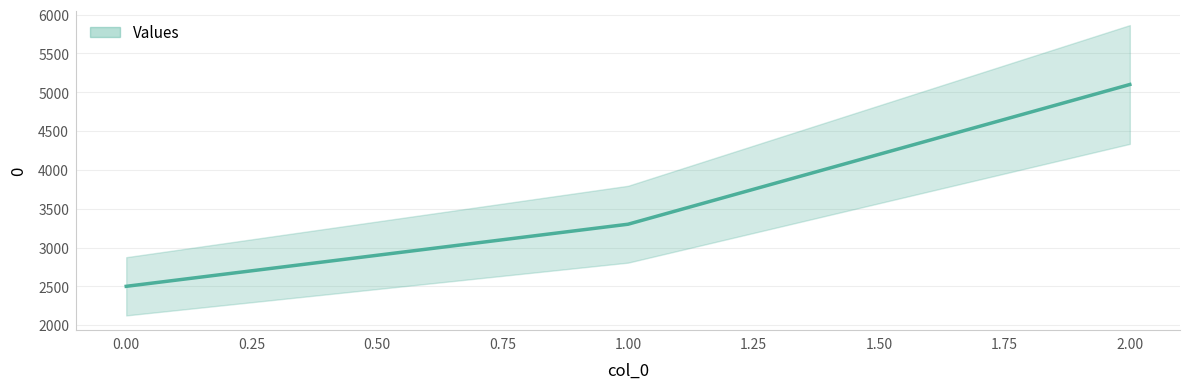

The value at 2 is 8871. True or false?

False